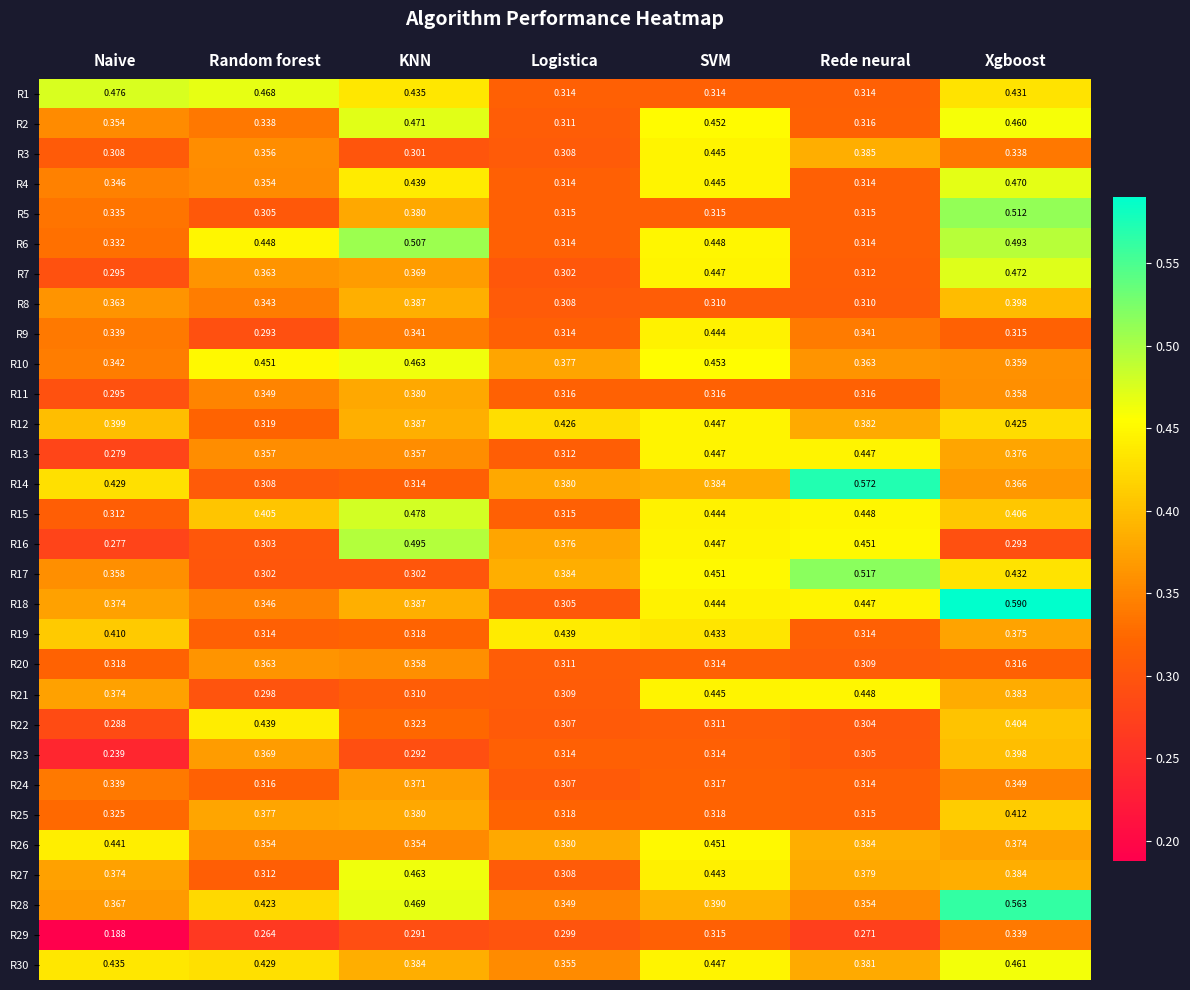

Where is R22 nearest to the value 0?

Naive